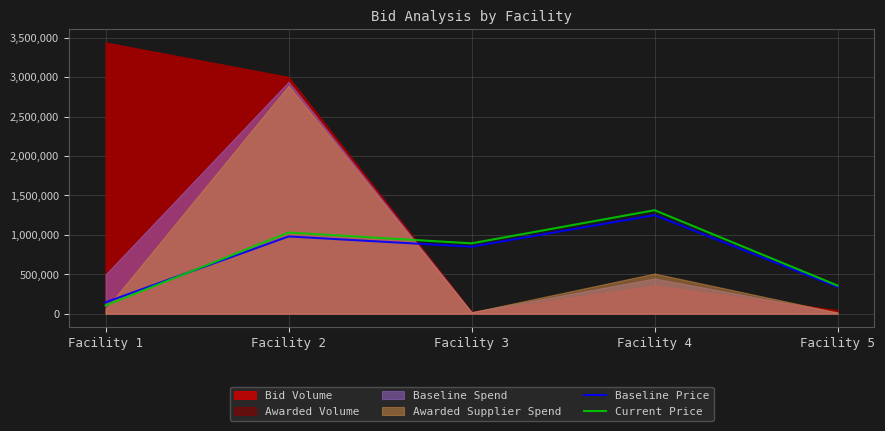

How many data points does each series have?

5